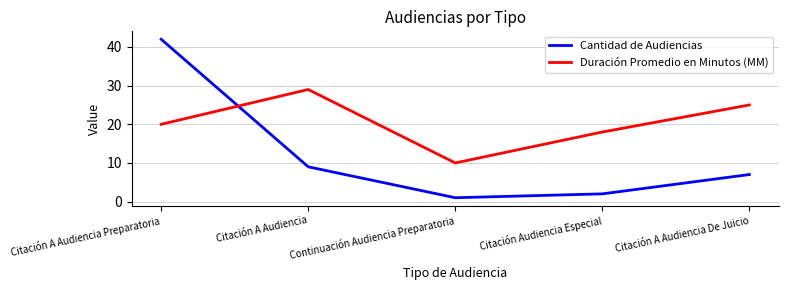

How many series are shown in this chart?

2